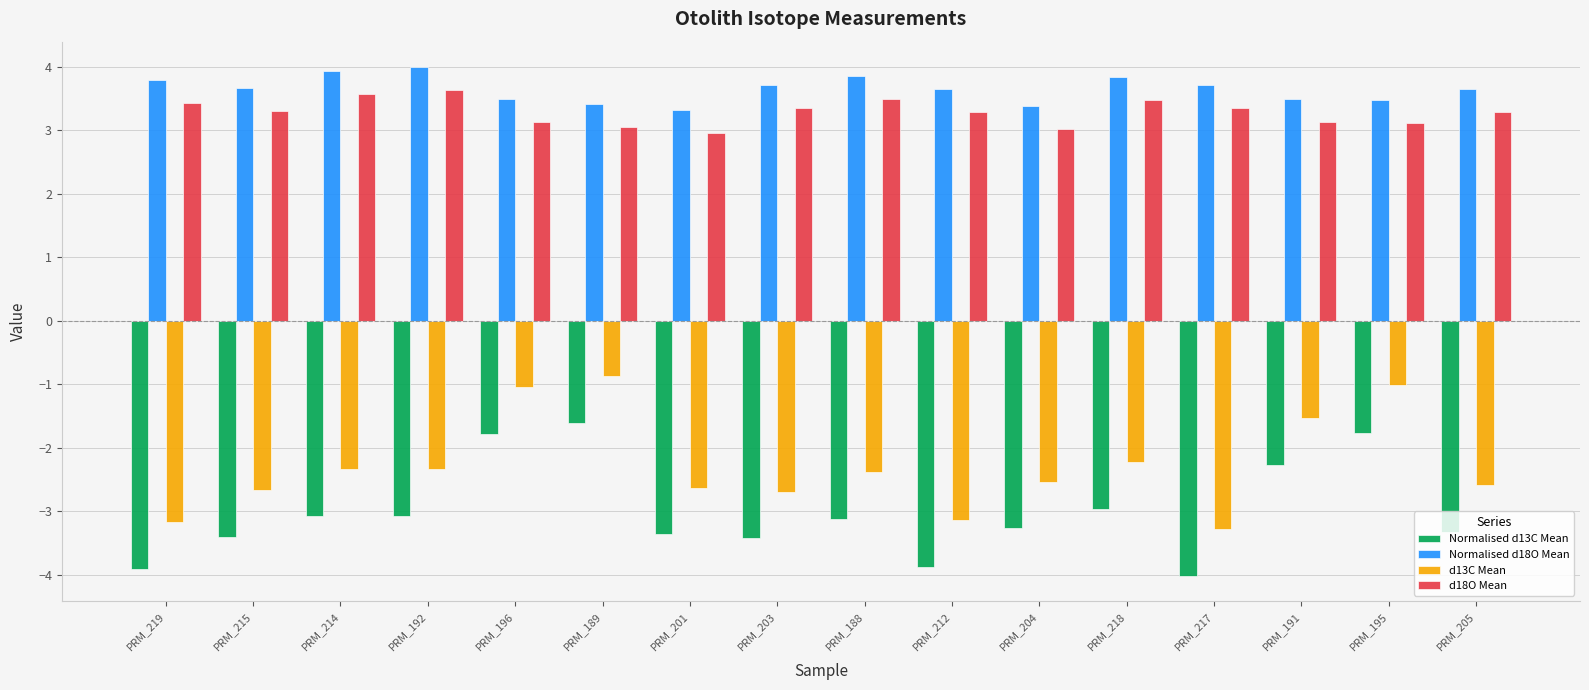

True or false: d13C Mean has a value of -1.5 at PRM_191.

True